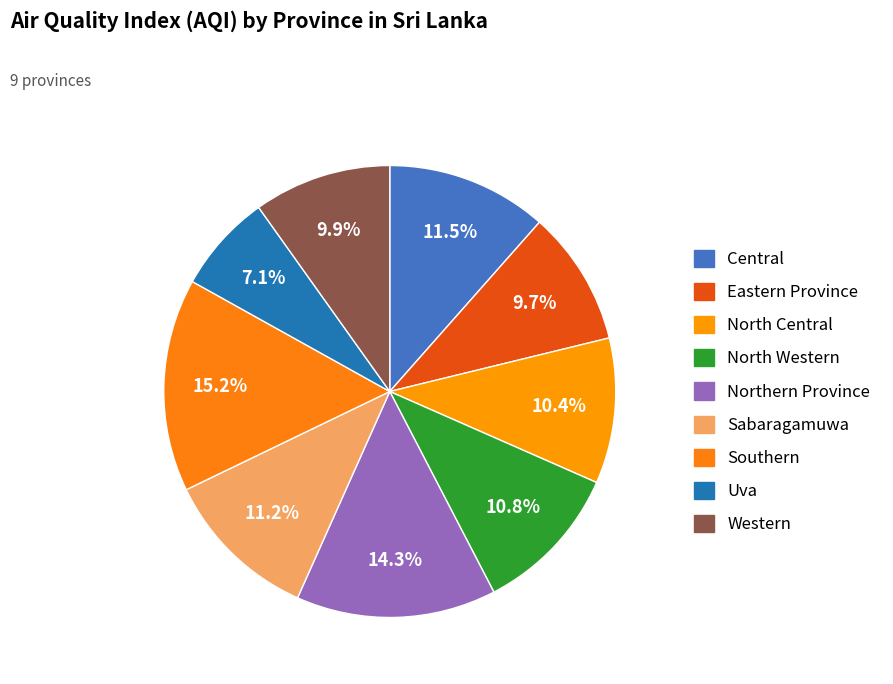

How many segments does this pie chart have?

9